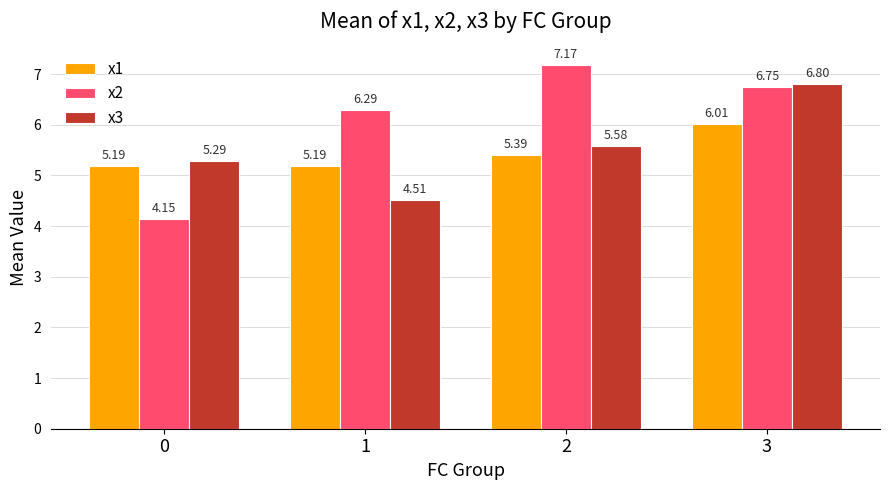

How many bars are there in each group?

3